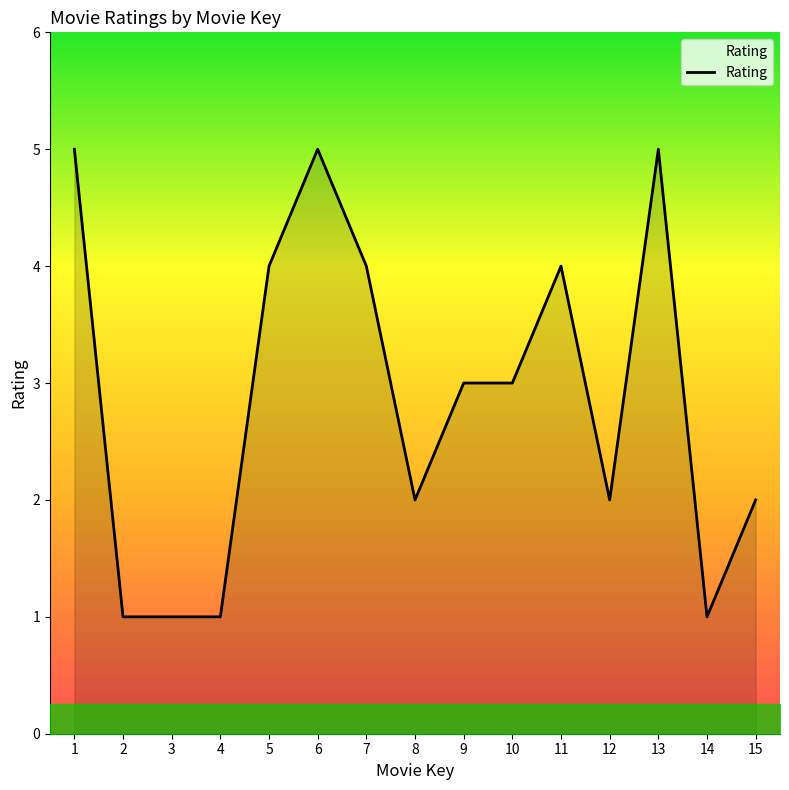

The value at 8 is 3. True or false?

False